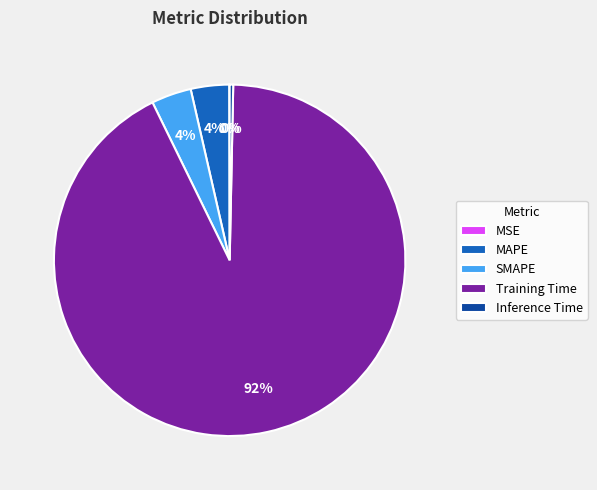

To the nearest percent, what is the average slice percentage?

20%